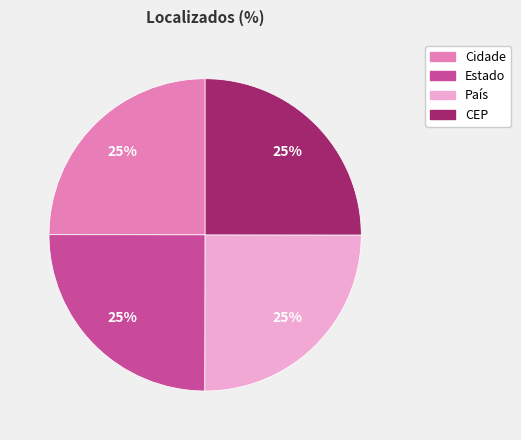

To the nearest percent, what percentage of the pie is CEP?

25%